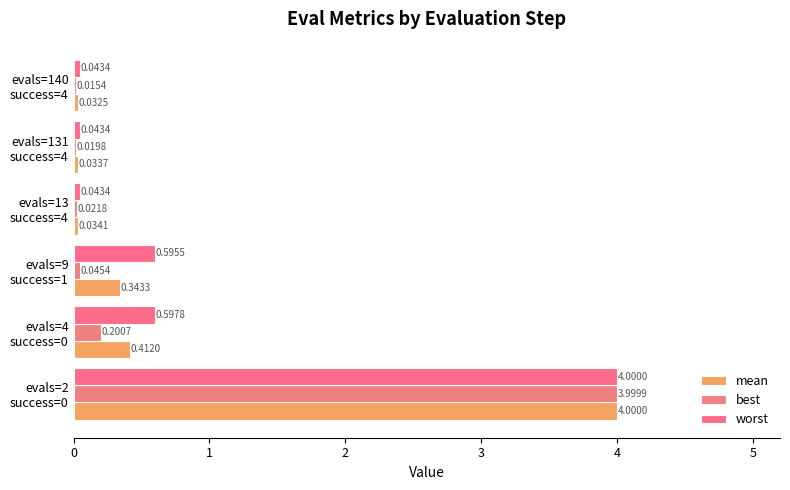

Which series has the largest range (max minus min)?

best